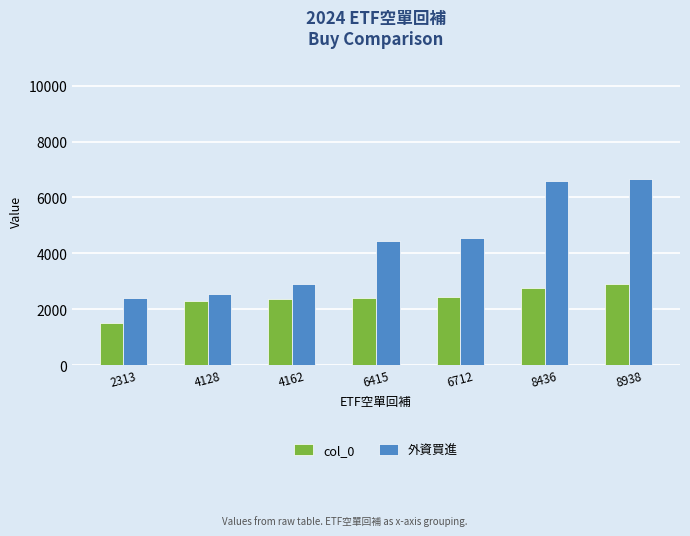

At which label does col_0 reach its peak?

8938